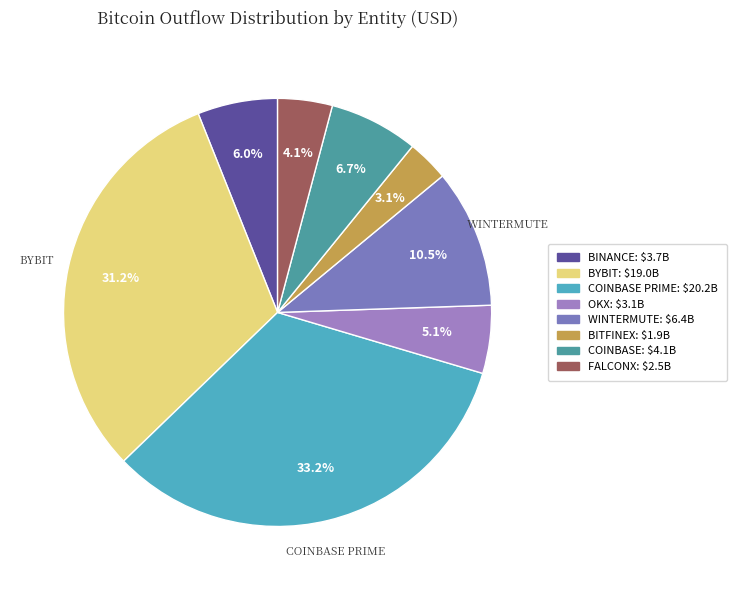

How many slices are in this pie chart?

8